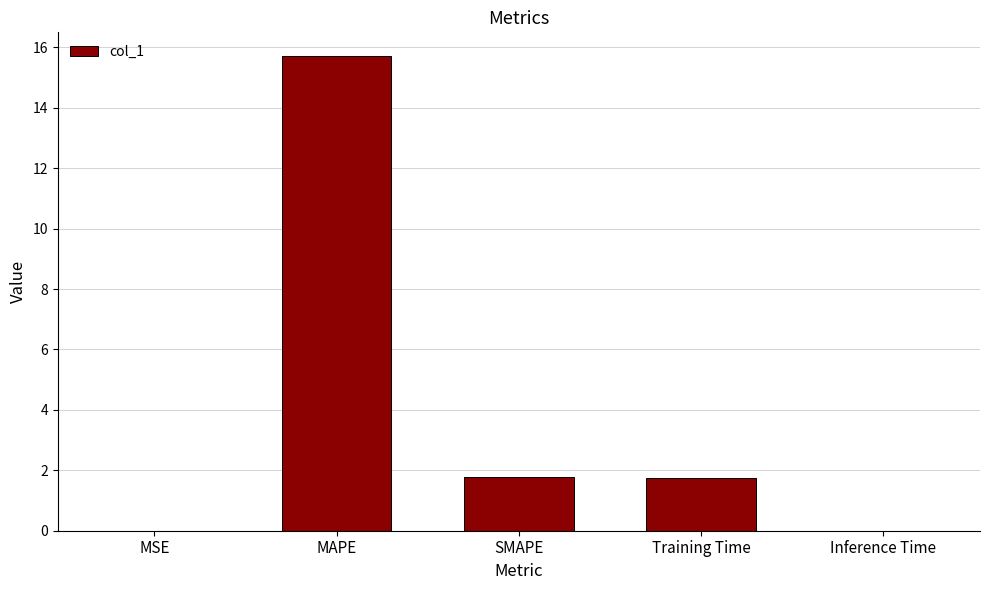

True or false: the data shows 1.0 at SMAPE.

False